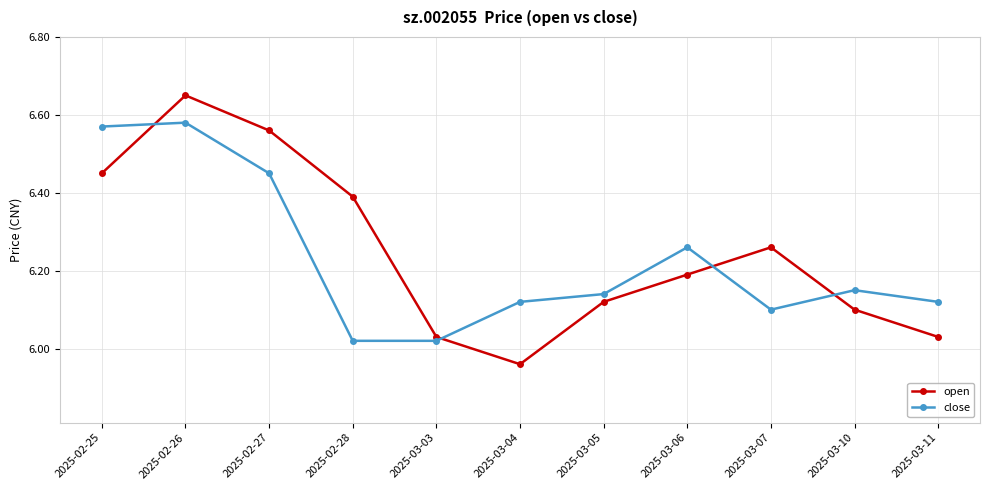

Is this an area chart (filled region under the line)?

No